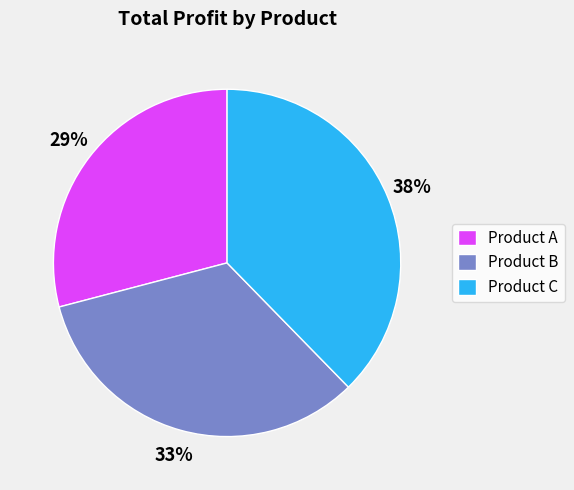

To the nearest percent, what portion does Product C represent?

38%